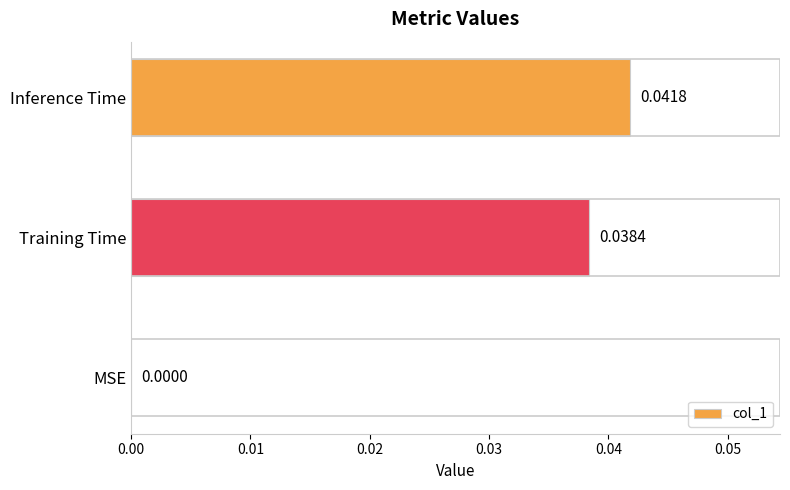

How many values are between 0 and 1?

3